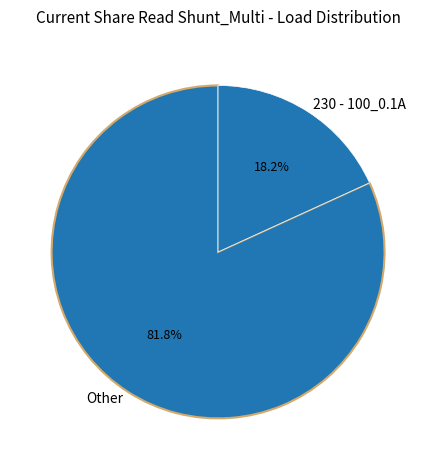

To the nearest percent, what is the difference between the largest and smallest slice percentages?

64%